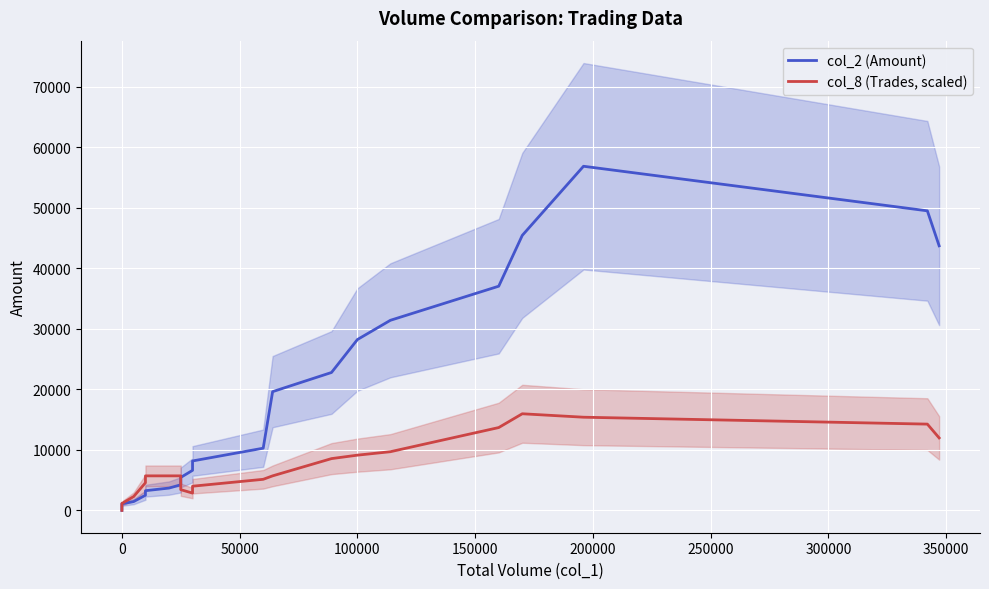

Is it true that col_8 (Trades, scaled) equals 8585.9 at 38?

False